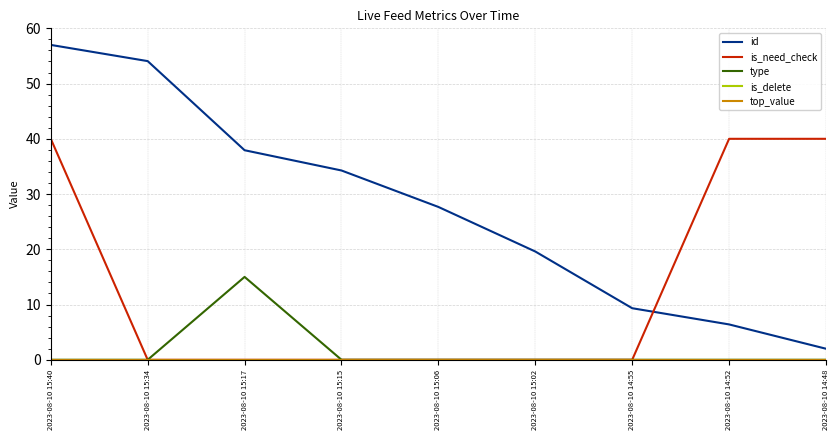

Is this an area chart (filled region under the line)?

No